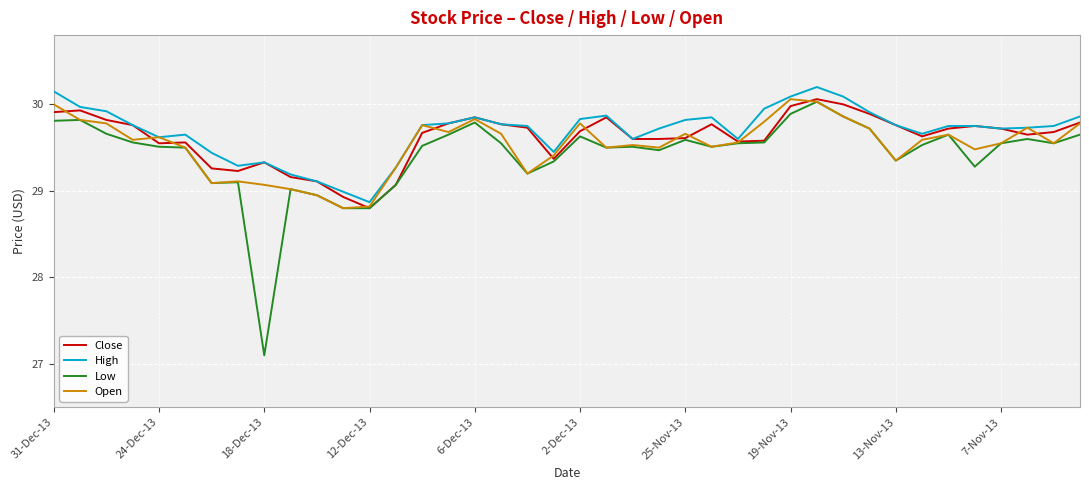

True or false: High has more than 2 interior local peaks.

True